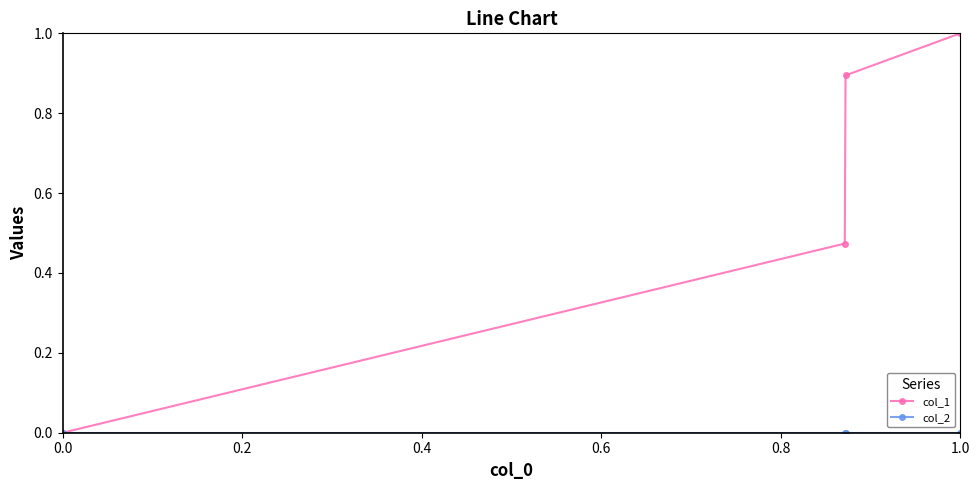

What is the value of the col_1 point at the 4th from the left?

1.0